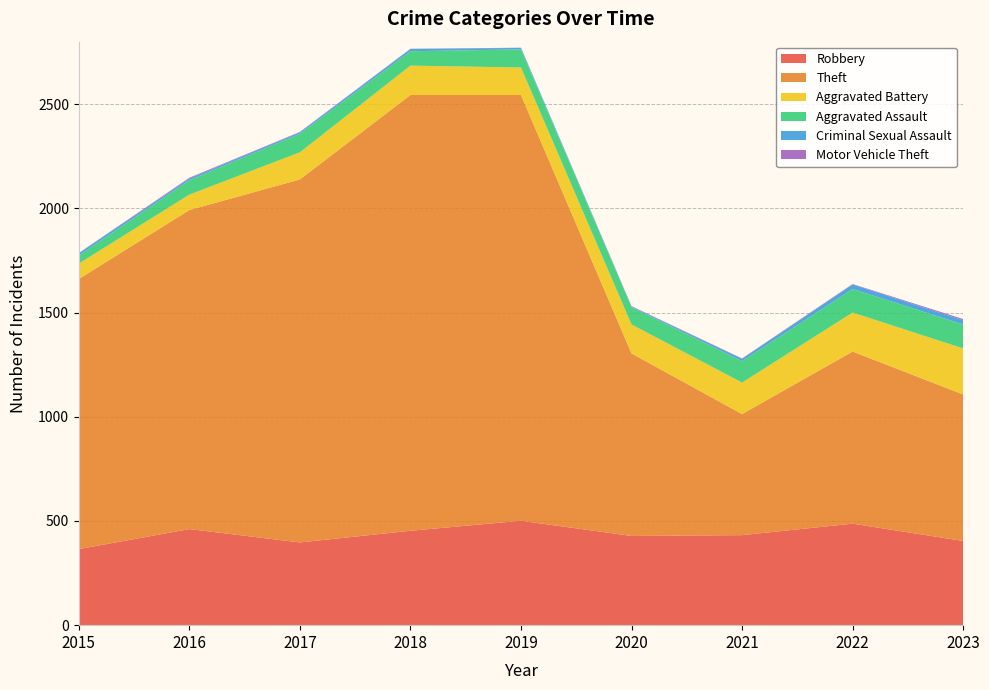

Reading left to right, what are all the values shown in this chart?

Robbery: 365	461	397	453	501	428	432	487	404
Theft: 1296	1531	1742	2091	2043	876	581	826	703
Aggravated Battery: 74	74	130	141	132	139	151	187	221
Aggravated Assault: 39	69	89	69	87	83	103	113	115
Criminal Sexual Assault: 11	8	7	11	7	3	11	22	20
Motor Vehicle Theft: 1	4	2	1	1	2	2	2	6